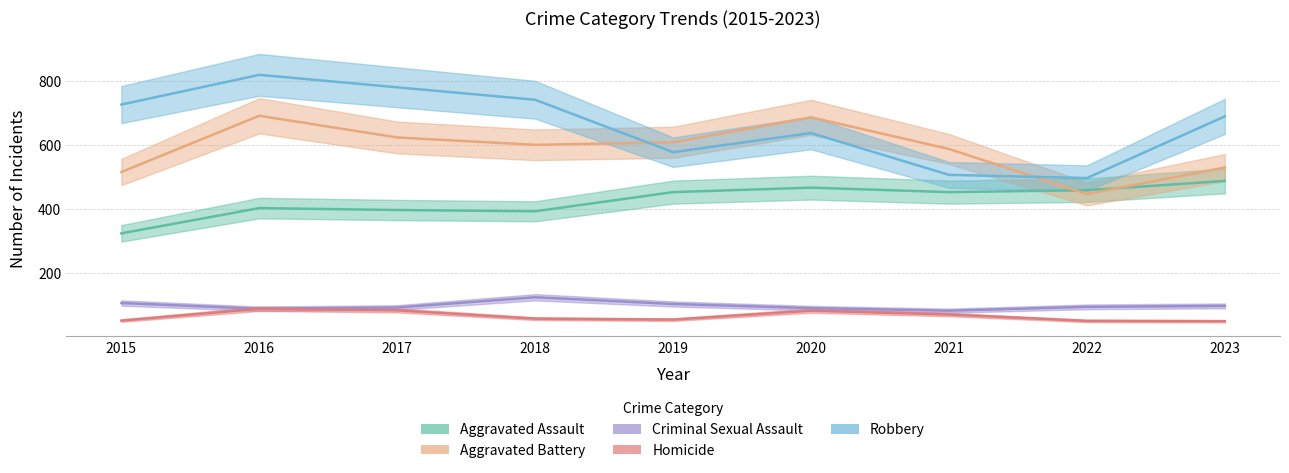

What is the difference between the highest and lowest values at 2020?

605